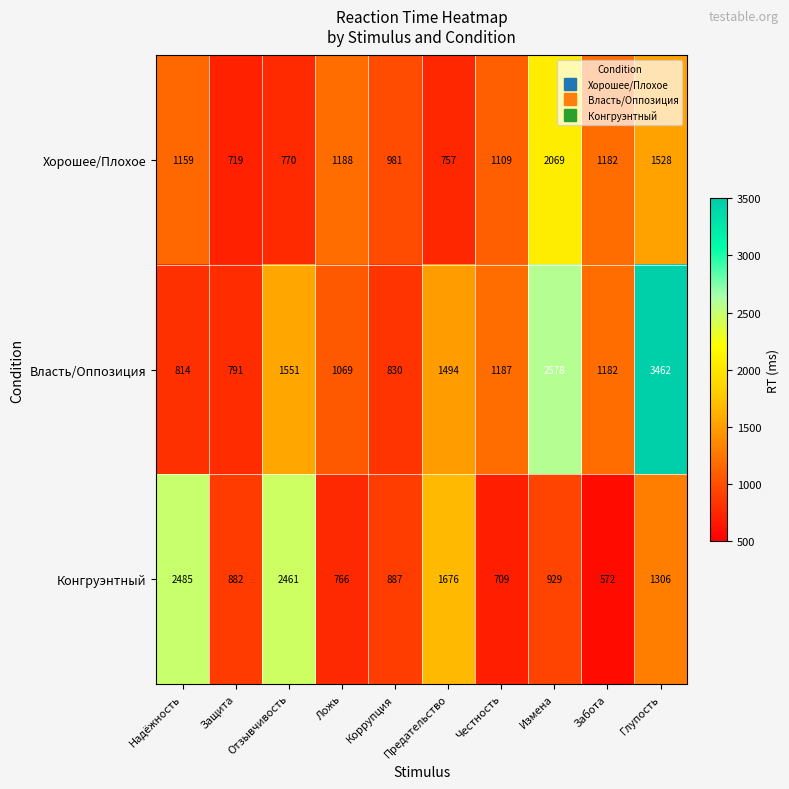

List the series in order of their overall mean, highest first.

Власть/Оппозиция, Конгруэнтный, Хорошее/Плохое